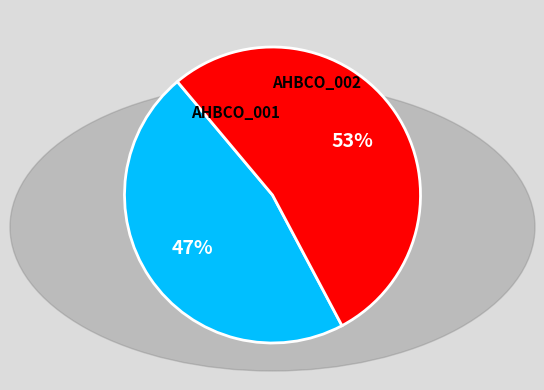

The AHBCO_002 slice represents 53% of the pie. True or false?

True